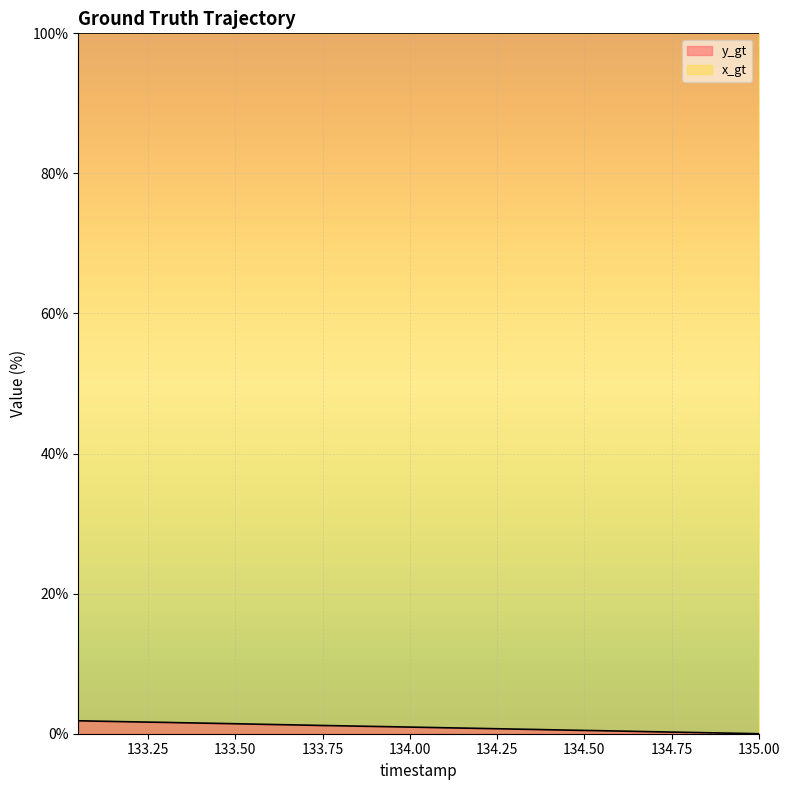

Rank the categories by value from highest to lowest.

133.05, 133.1, 133.15, 133.2, 133.25, 133.3, 133.35, 133.4, 133.45, 133.5, 133.55, 133.6, 133.65, 133.7, 133.75, 133.8, 133.85, 133.9, 133.95, 134.0, 134.05, 134.1, 134.15, 134.2, 134.25, 134.3, 134.35, 134.4, 134.45, 134.5, 134.55, 134.6, 134.65, 134.7, 134.75, 134.8, 134.85, 134.9, 134.95, 135.0